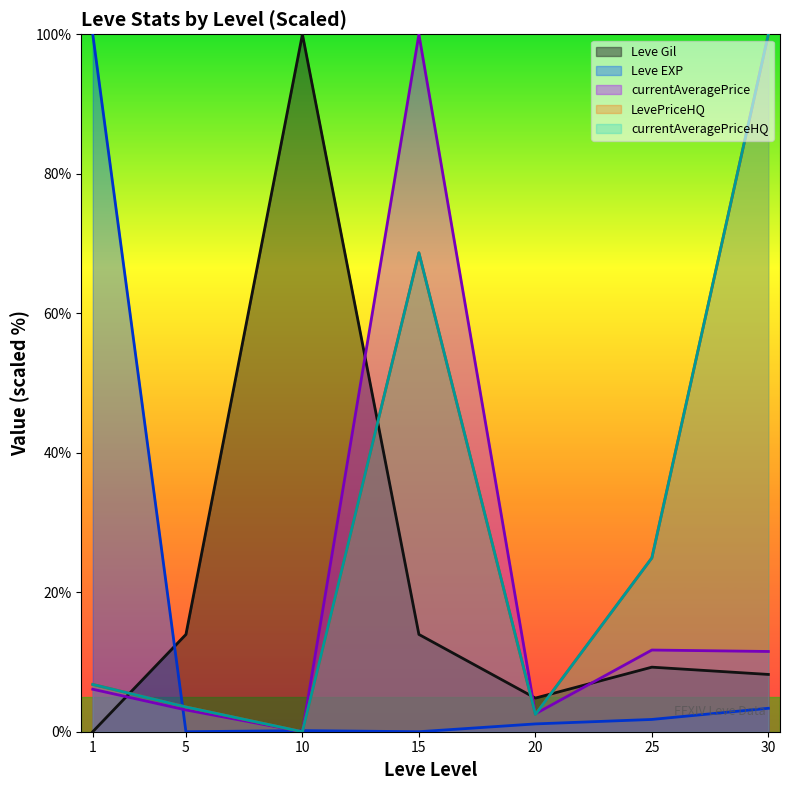

True or false: currentAveragePriceHQ has a value of 121.3 at 15.

False